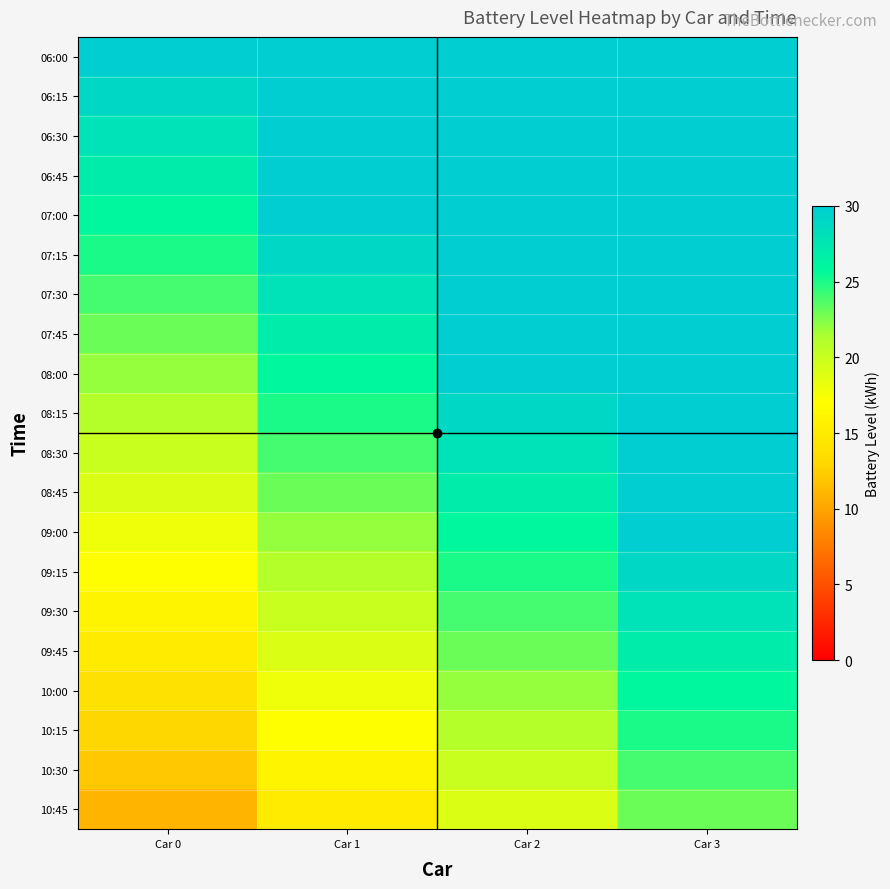

Reading left to right, what are all the values shown in this chart?

06:00: Car 0=30	Car 1=30	Car 2=30	Car 3=30
06:15: Car 0=29	Car 1=30	Car 2=30	Car 3=30
06:30: Car 0=28	Car 1=30	Car 2=30	Car 3=30
06:45: Car 0=27	Car 1=30	Car 2=30	Car 3=30
07:00: Car 0=26	Car 1=30	Car 2=30	Car 3=30
07:15: Car 0=25	Car 1=29	Car 2=30	Car 3=30
07:30: Car 0=24	Car 1=28	Car 2=30	Car 3=30
07:45: Car 0=23	Car 1=27	Car 2=30	Car 3=30
08:00: Car 0=22	Car 1=26	Car 2=30	Car 3=30
08:15: Car 0=21	Car 1=25	Car 2=29	Car 3=30
08:30: Car 0=20	Car 1=24	Car 2=28	Car 3=30
08:45: Car 0=19	Car 1=23	Car 2=27	Car 3=30
09:00: Car 0=18	Car 1=22	Car 2=26	Car 3=30
09:15: Car 0=17	Car 1=21	Car 2=25	Car 3=29
09:30: Car 0=16	Car 1=20	Car 2=24	Car 3=28
09:45: Car 0=15	Car 1=19	Car 2=23	Car 3=27
10:00: Car 0=14	Car 1=18	Car 2=22	Car 3=26
10:15: Car 0=13	Car 1=17	Car 2=21	Car 3=25
10:30: Car 0=12	Car 1=16	Car 2=20	Car 3=24
10:45: Car 0=11	Car 1=15	Car 2=19	Car 3=23